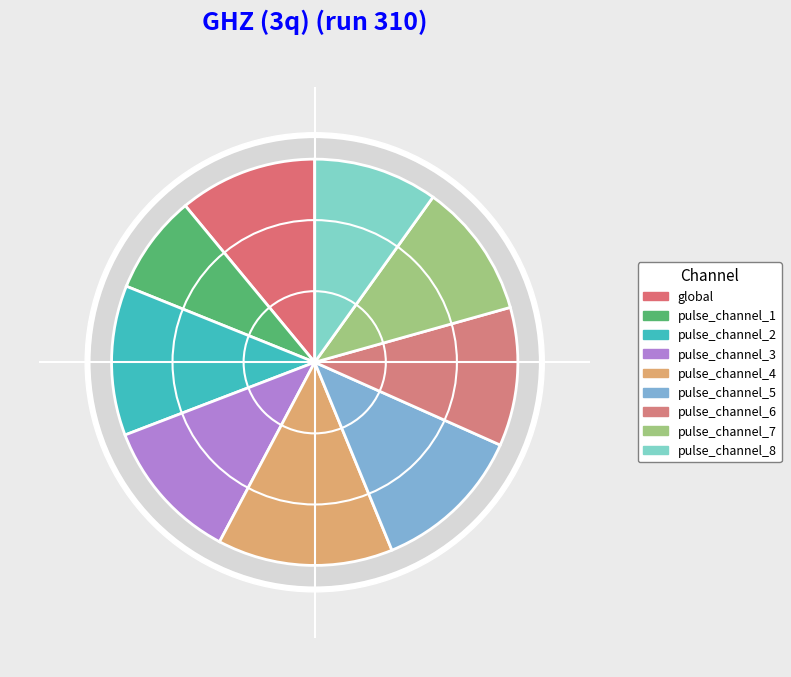

How many slices are in this pie chart?

9